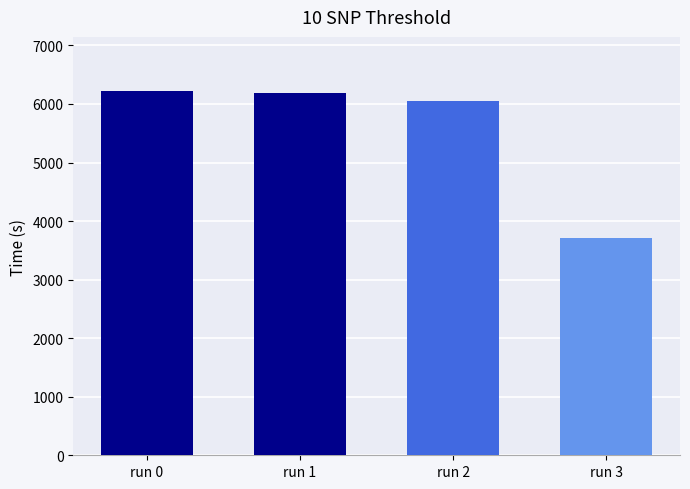

Is it true that the value at run 2 is 10732.6?

False